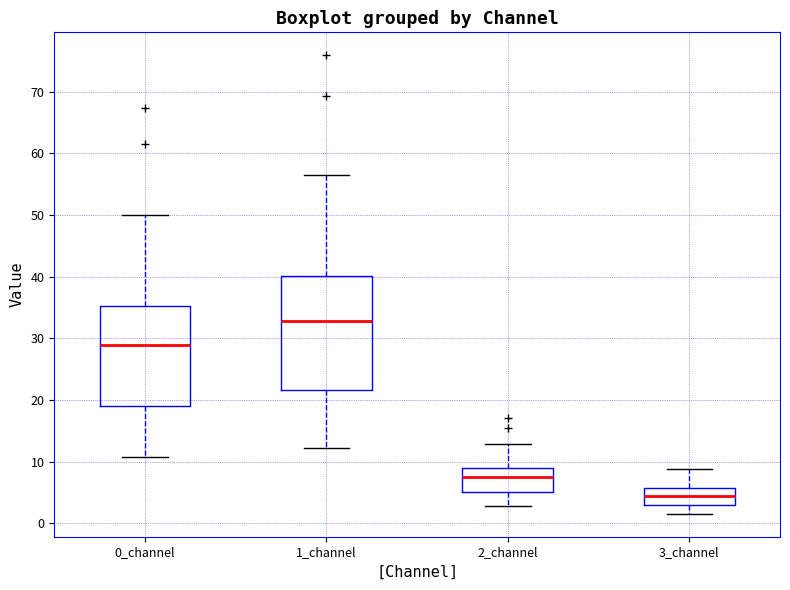

Which box has the lowest median line?

3_channel